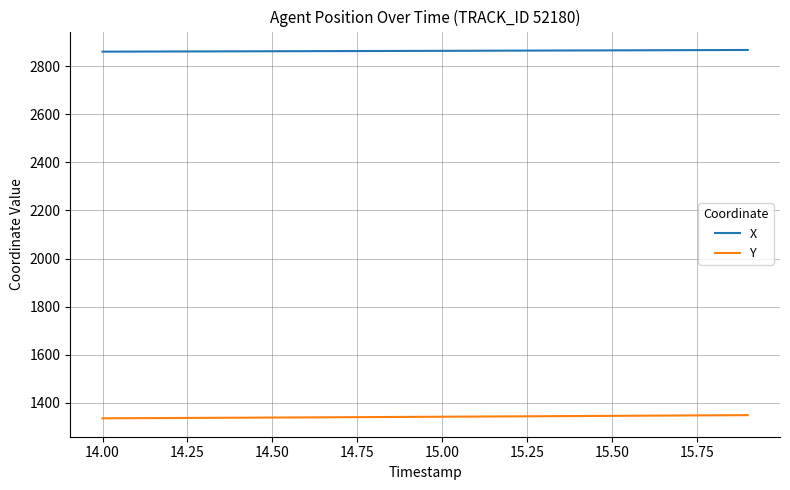

Which series has the largest total across all categories?

X